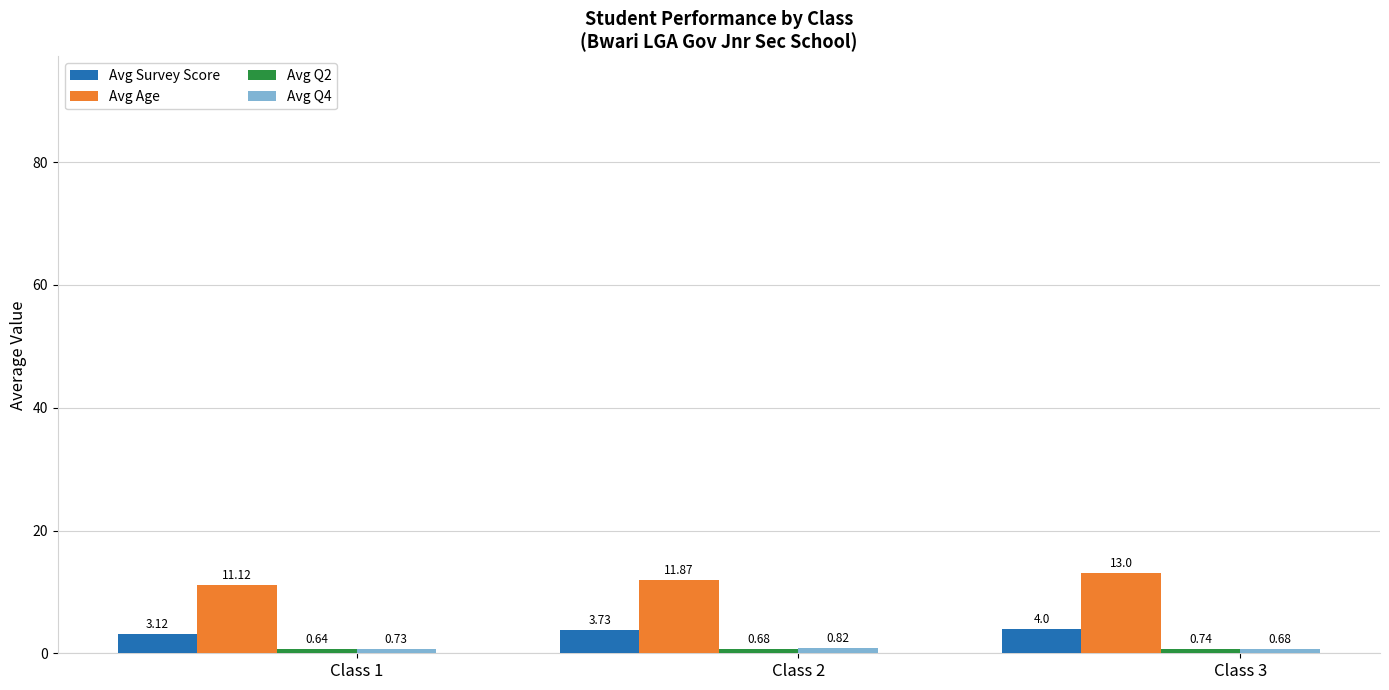

What is the difference between the highest and lowest values at Class 2?

11.2